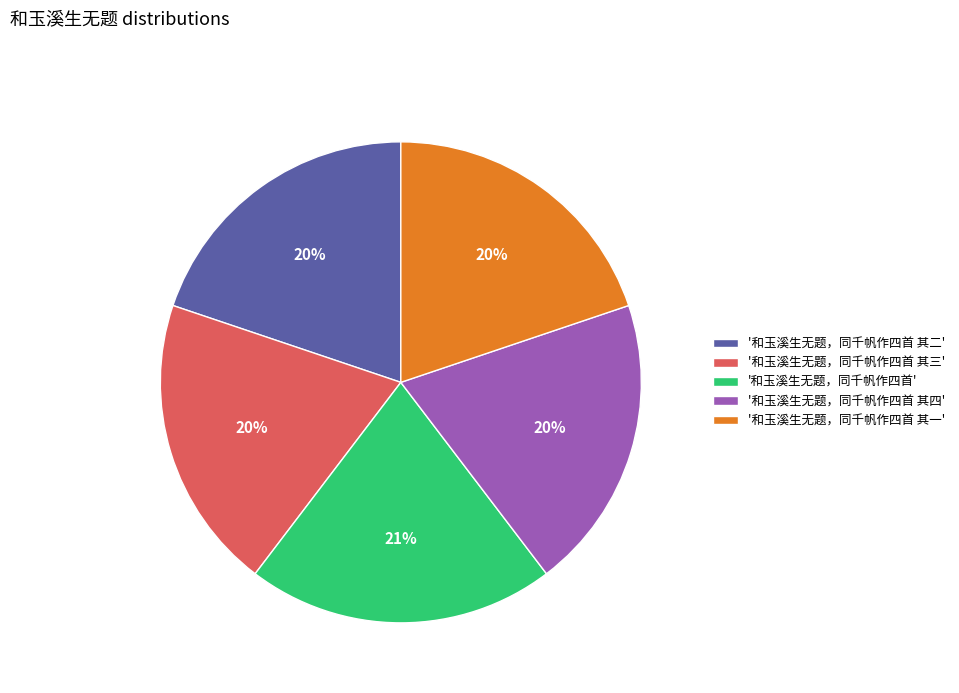

Is it true that '和玉溪生无题，同千帆作四首 其二' is 34% of the pie?

False